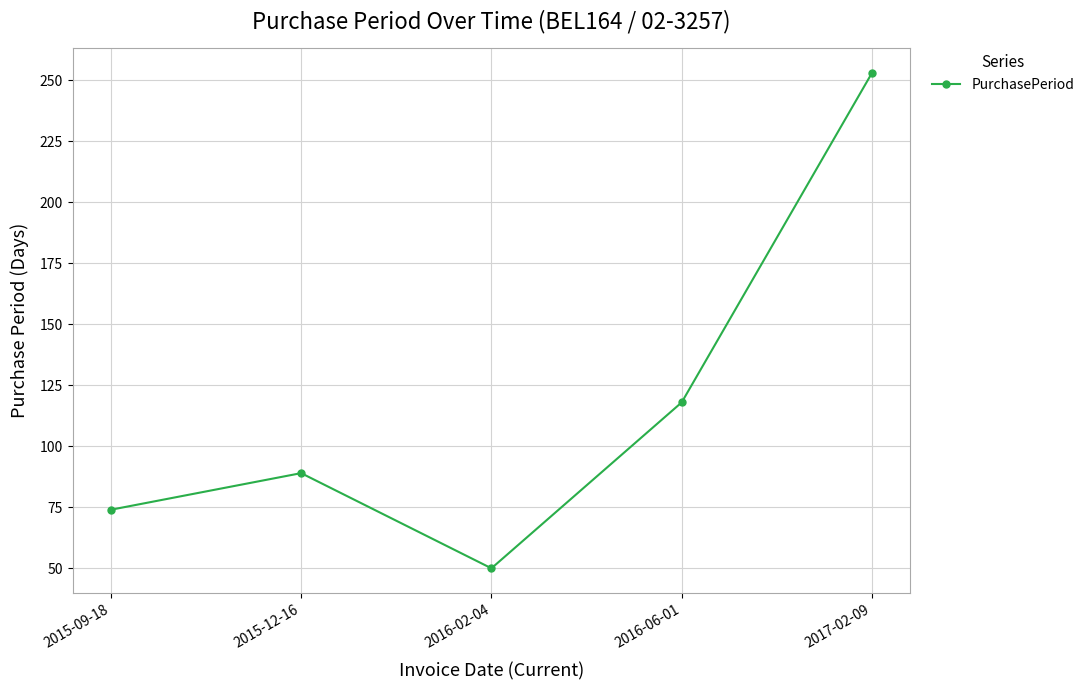

What is the label of the 4th point from the right?

2015-12-16